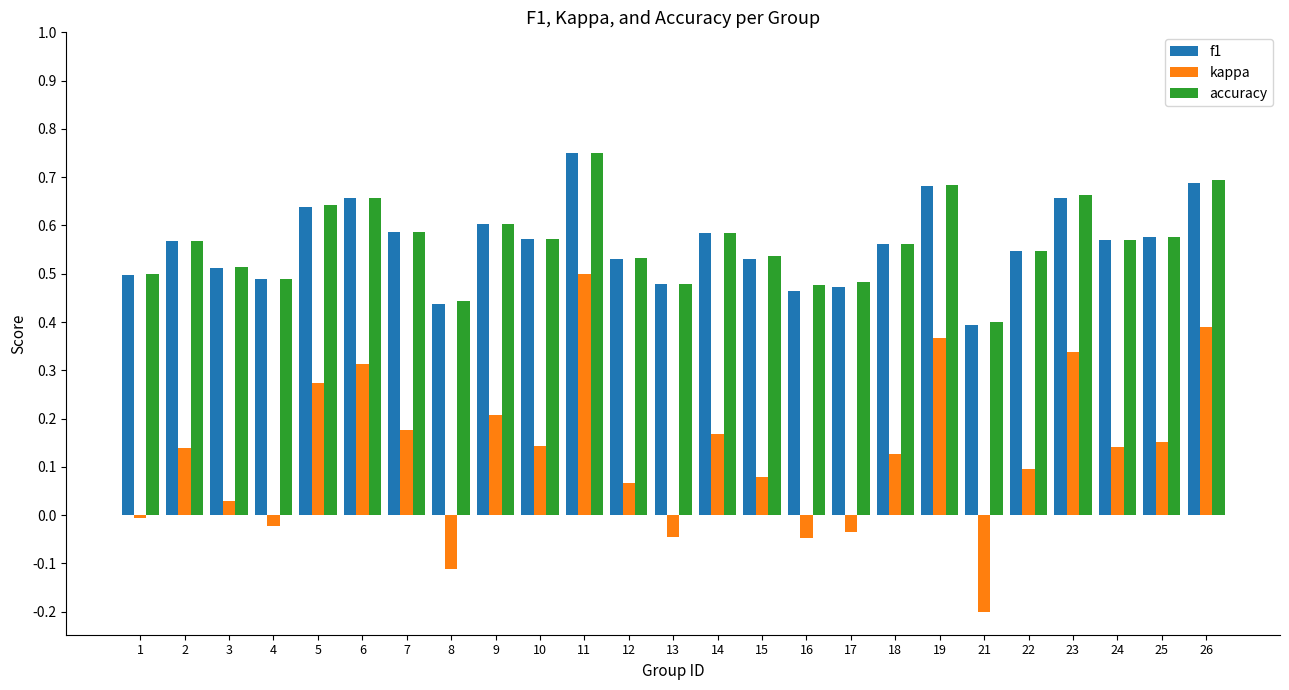

Is the value of accuracy at 4 greater than the value of kappa at 9?

Yes